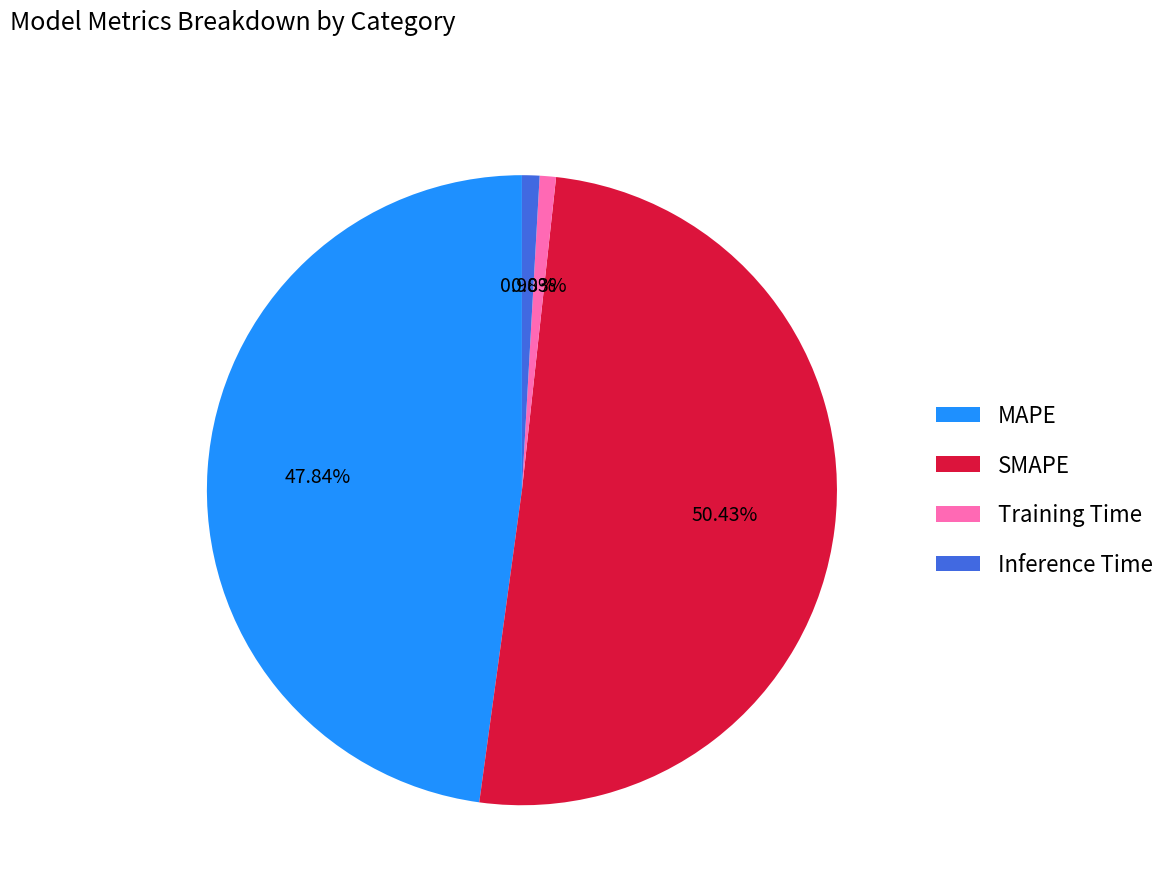

How much of the chart is everything except Inference Time?

99.1%